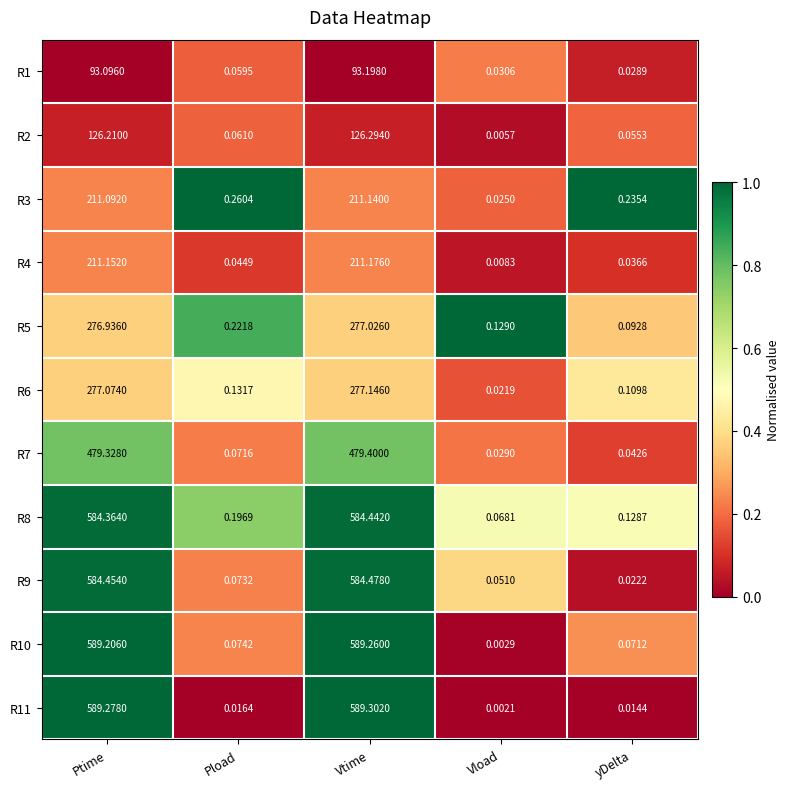

At which label does R10 reach its minimum?

Vload